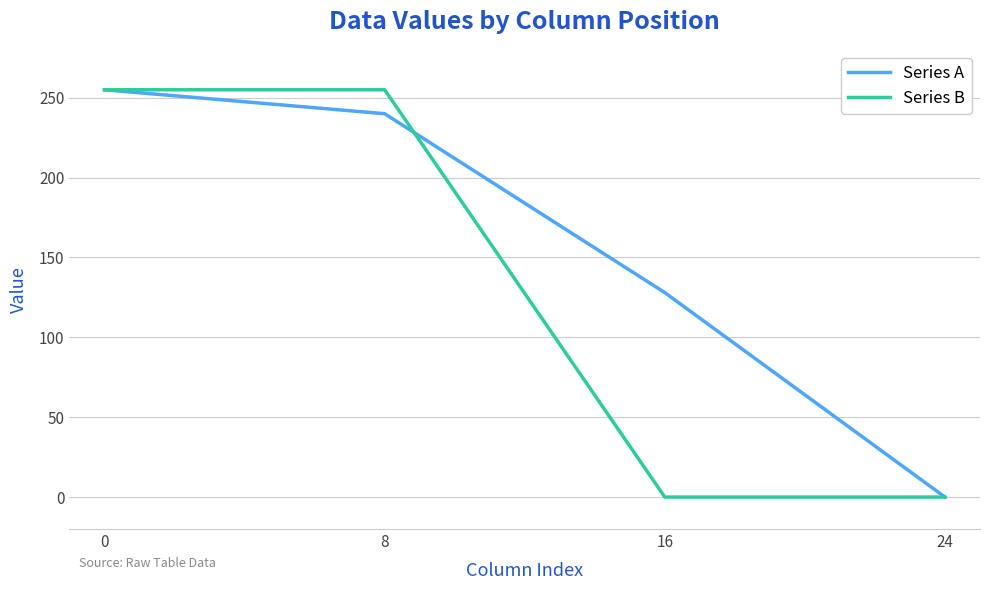

Does the chart have visible grid lines?

Yes